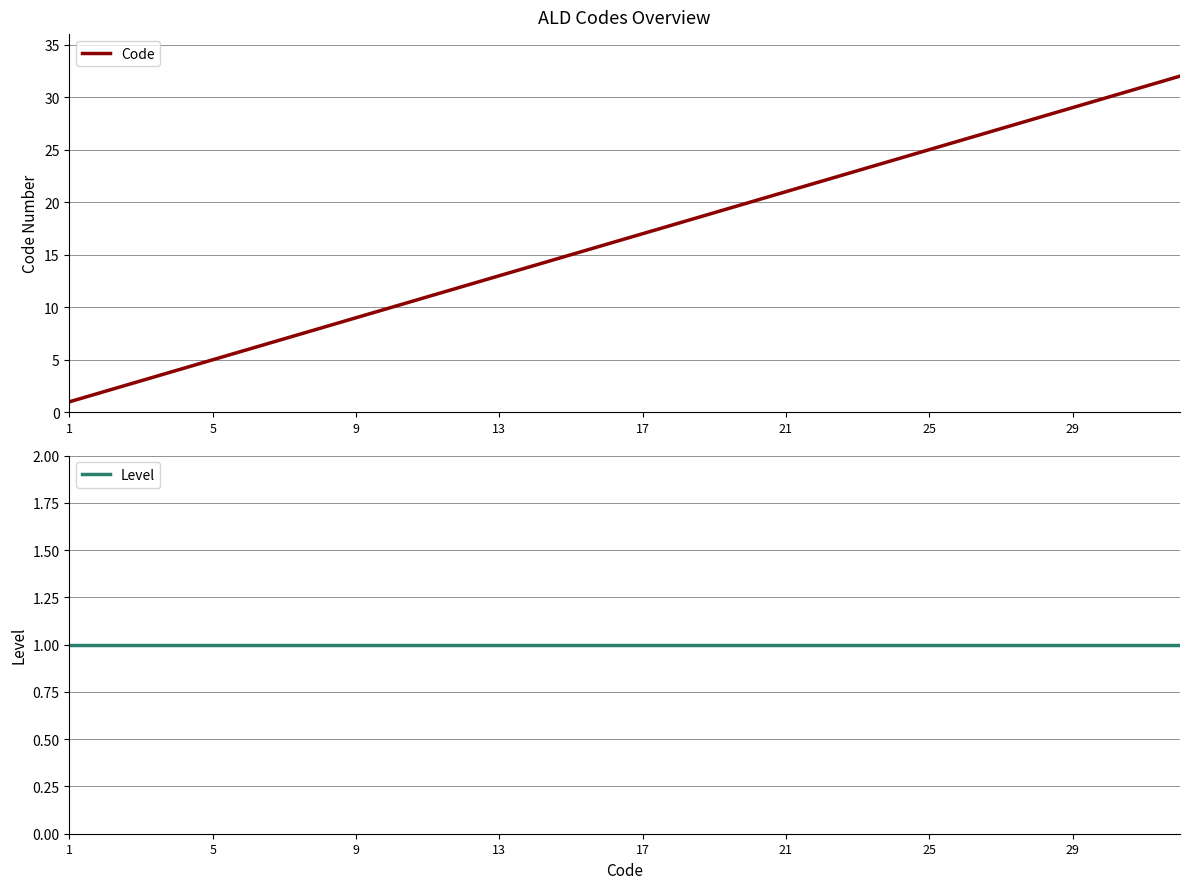

List the series in order of their peak value, lowest first.

Level, Code